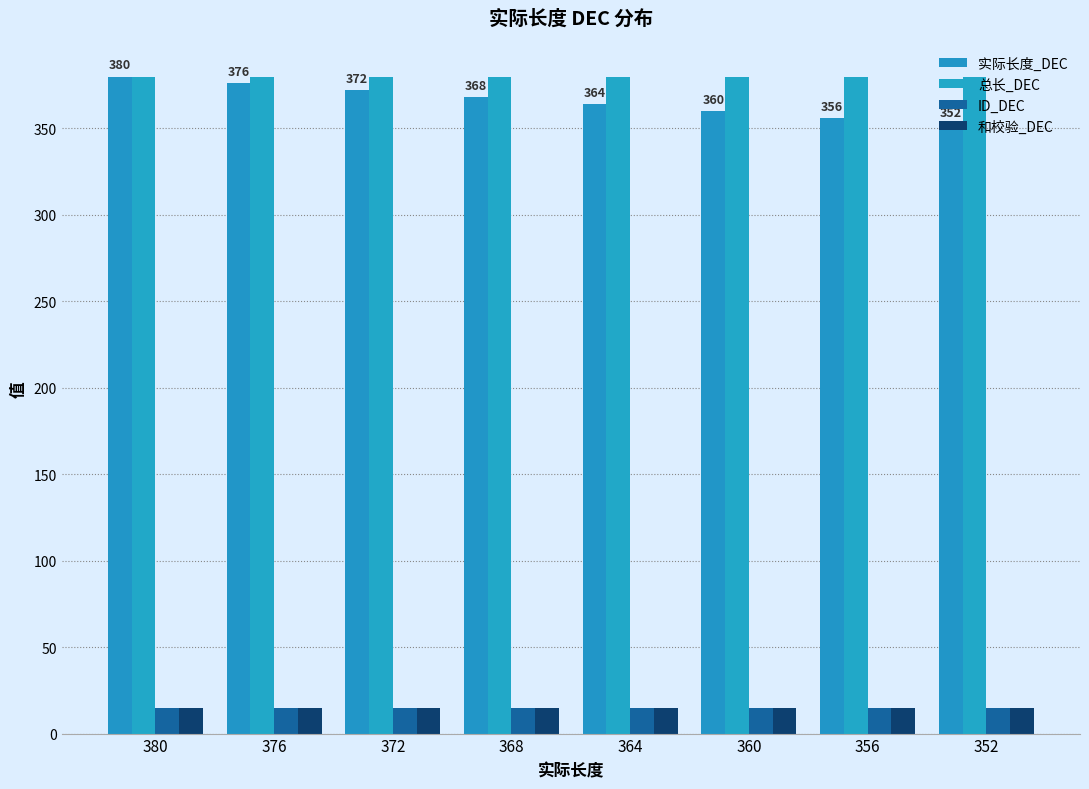

Reading right to left, what are all the values shown in this chart?

实际长度_DEC: 352	356	360	364	368	372	376	380
总长_DEC: 380	380	380	380	380	380	380	380
ID_DEC: 15	15	15	15	15	15	15	15
和校验_DEC: 15	15	15	15	15	15	15	15